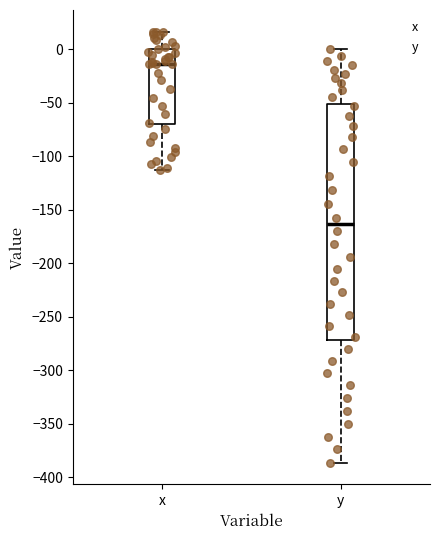

Where is the lower edge of the box for x on the y-axis? The values are not printed on the chart, so give them approximately, as read against the axis.

-70